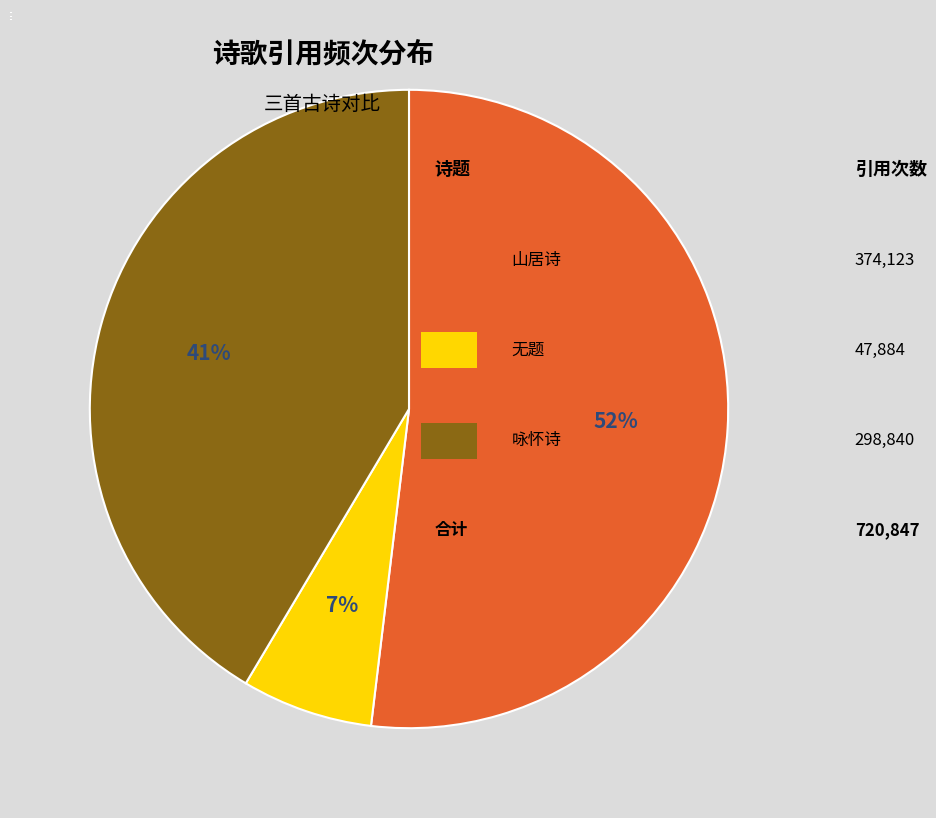

Count the number of slices in the pie.

3